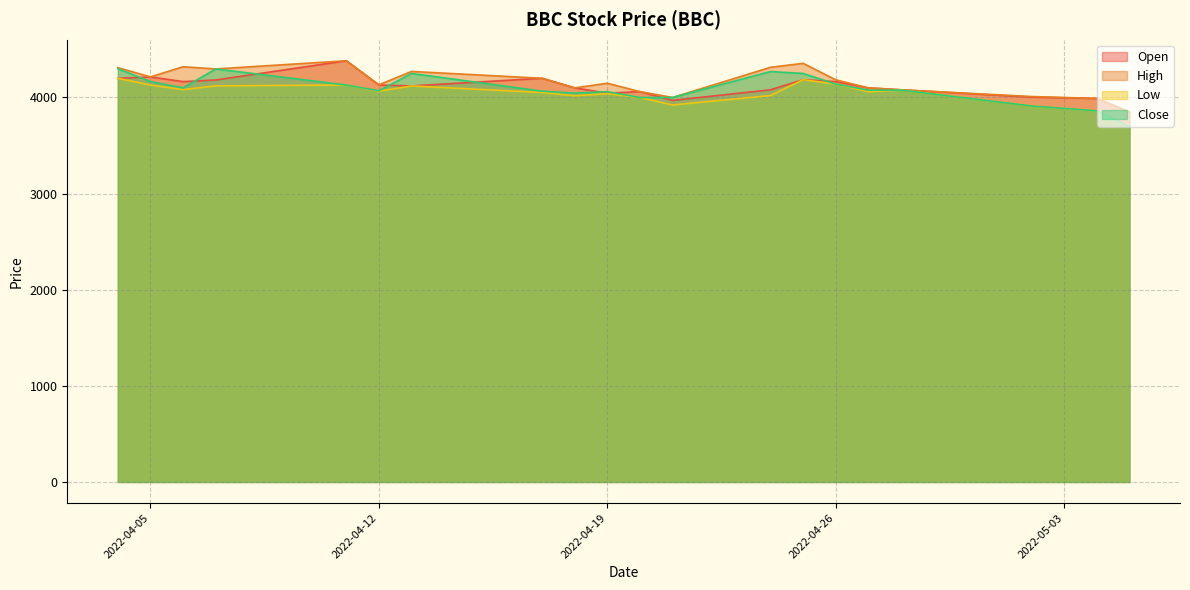

True or false: High and Low cross at least once.

False